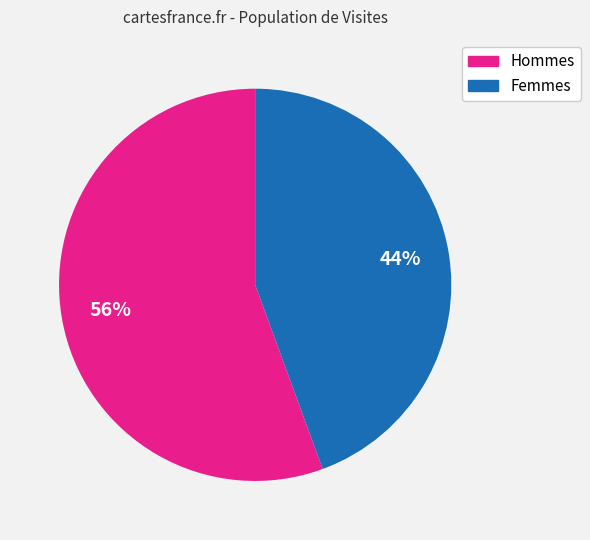

How many slices are in this pie chart?

2